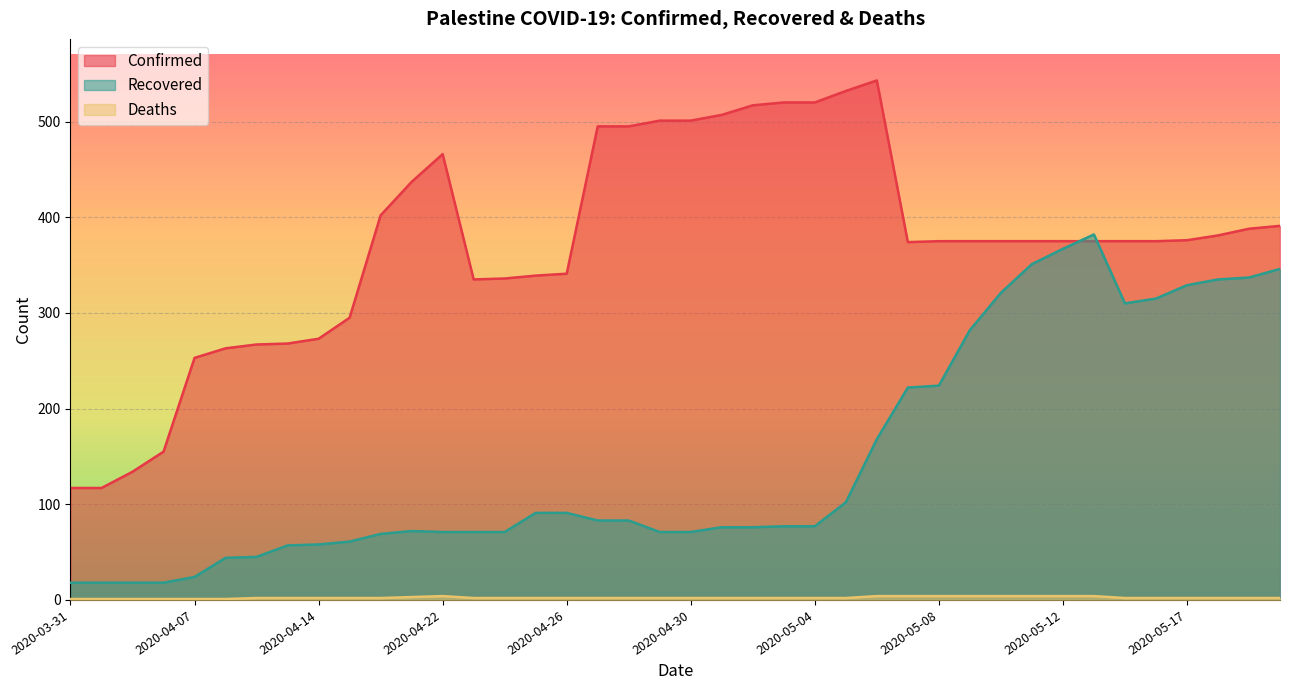

Is it true that Recovered equals 18 at 2020-04-02?

True